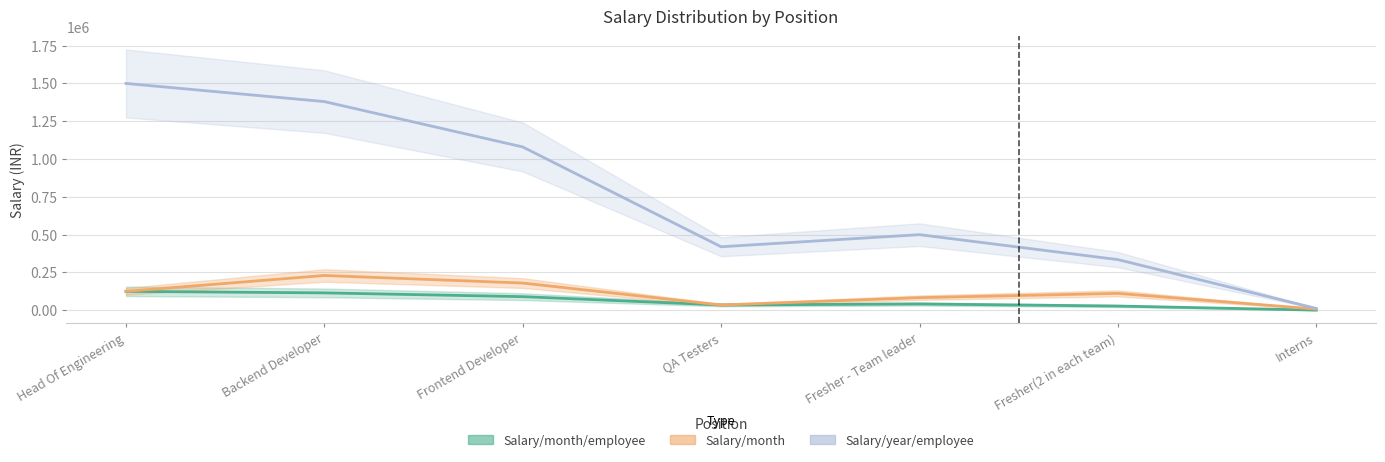

Reading left to right, list all the values displayed in this chart.

Salary/month/employee: Head Of Engineering=125000.0	Backend Developer=115000.0	Frontend Developer=90000.0	QA Testers=35000.0	Fresher - Team leader=41666.7	Fresher(2 in each team)=27916.7	Interns=1000.0
Salary/month: Head Of Engineering=125000.0	Backend Developer=230000.0	Frontend Developer=180000.0	QA Testers=35000.0	Fresher - Team leader=83333.3	Fresher(2 in each team)=111666.7	Interns=8000.0
Salary/year/employee: Head Of Engineering=1500000.0	Backend Developer=1380000.0	Frontend Developer=1080000.0	QA Testers=420000.0	Fresher - Team leader=500000.0	Fresher(2 in each team)=335000.0	Interns=12000.0